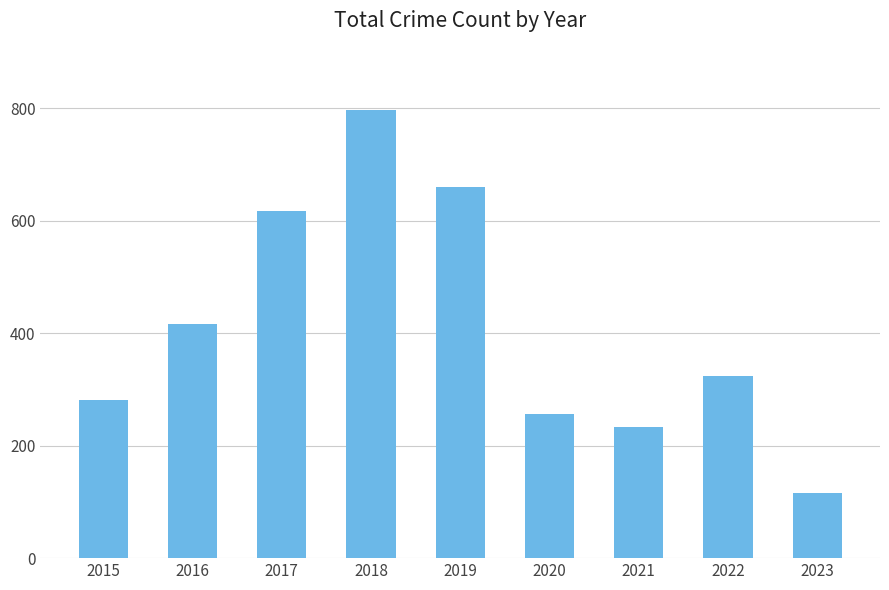

True or false: the data shows 617 at 2017.

True